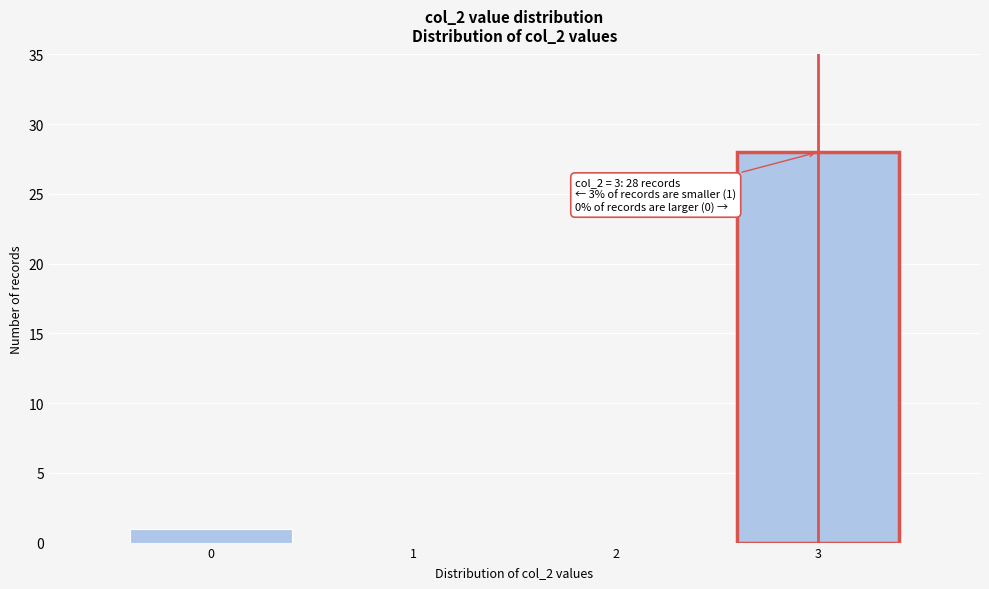

Over which range of the x-axis is the bar tallest?

2.5 to 3.5